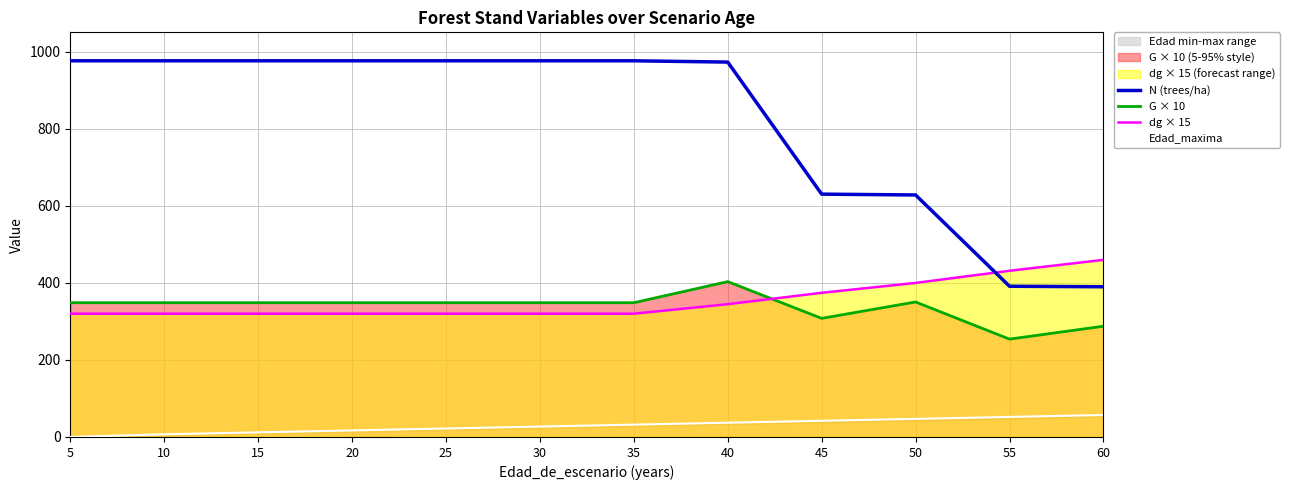

What is the difference between the Edad_maxima values at 5 and 30?

27.0